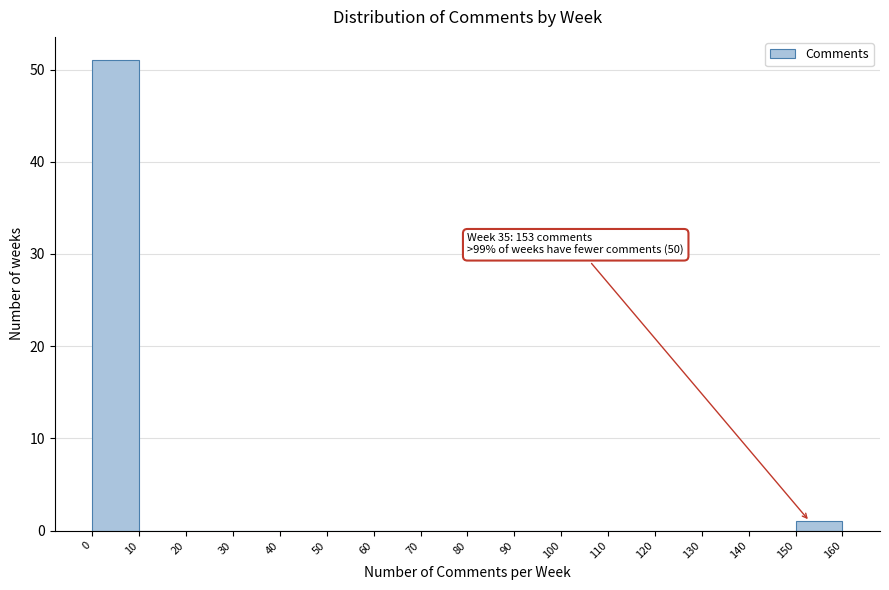

Over which range of the x-axis is the bar tallest?

0 to 10